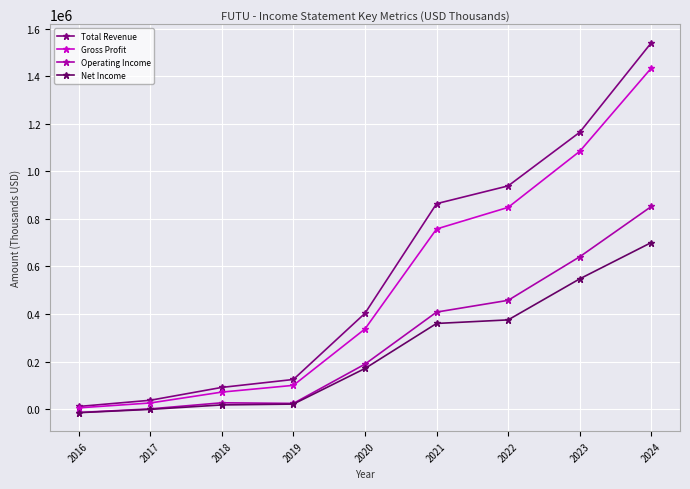

How many categories are shown in the chart?

9